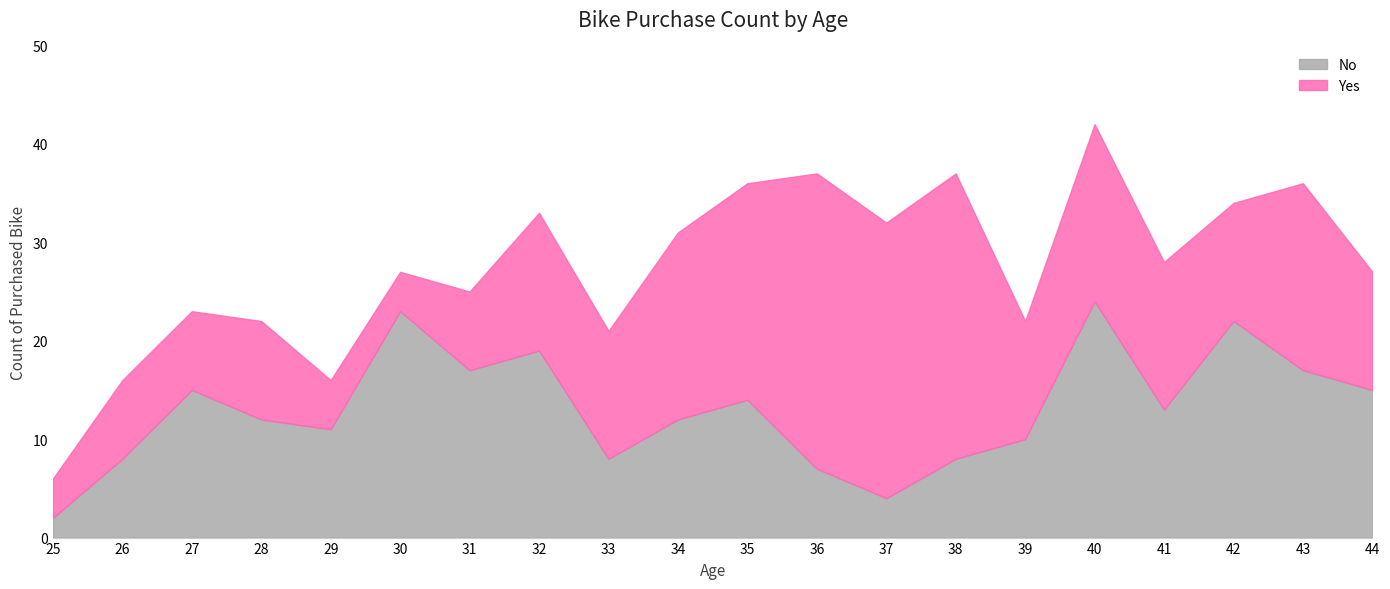

The value of Yes at 40 is 18. True or false?

True